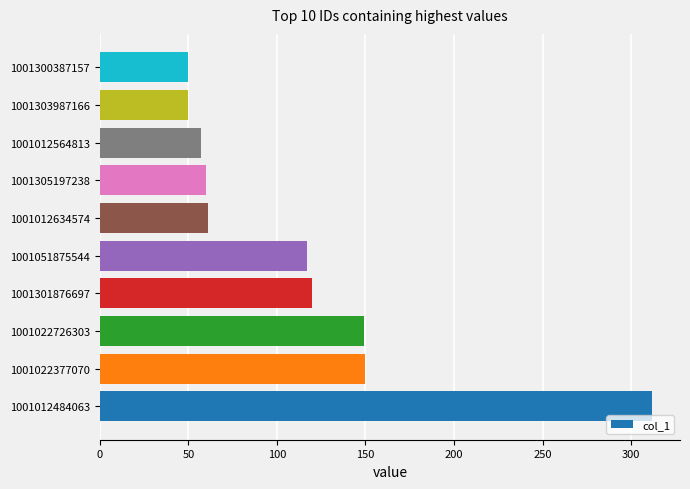

What is the change in value from 1001012484063 to 1001012634574?

-251